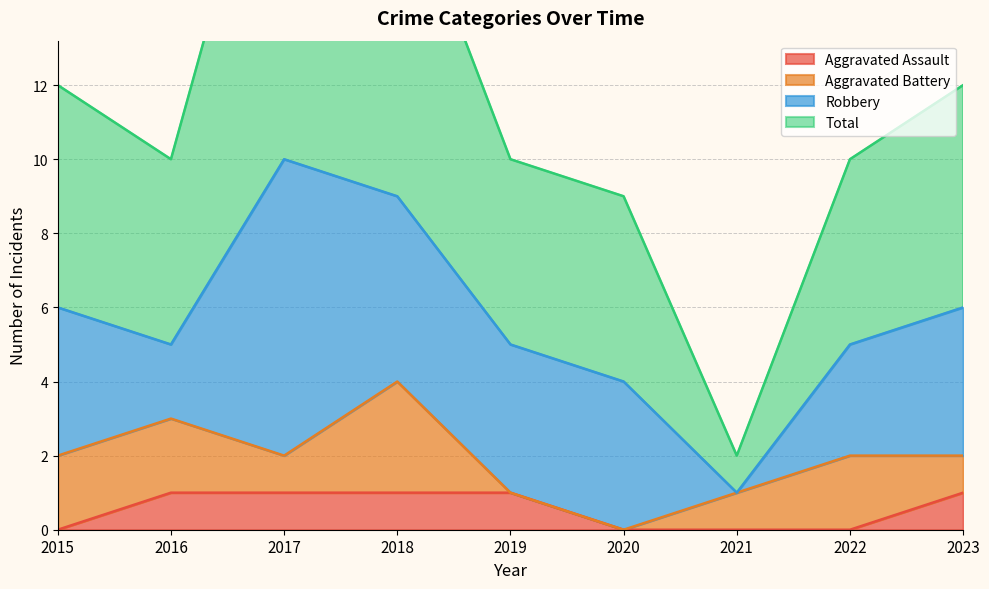

True or false: Aggravated Assault has a value of 1 at 2017.

True